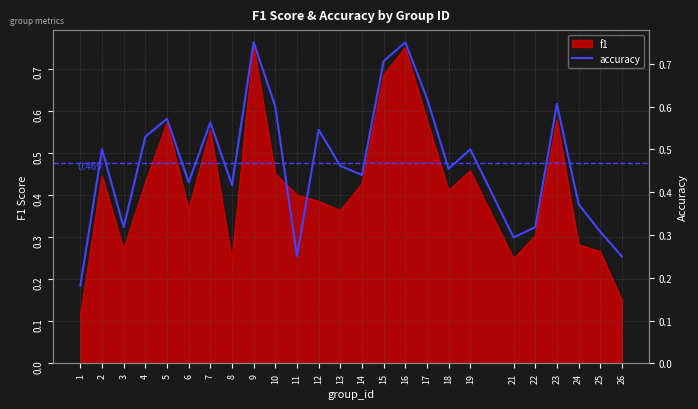

Count the values in the range 0 to 1.

25